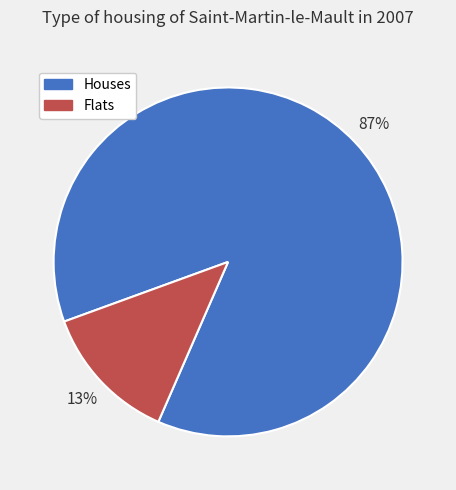

Is there any slice that represents more than half of the pie?

Yes